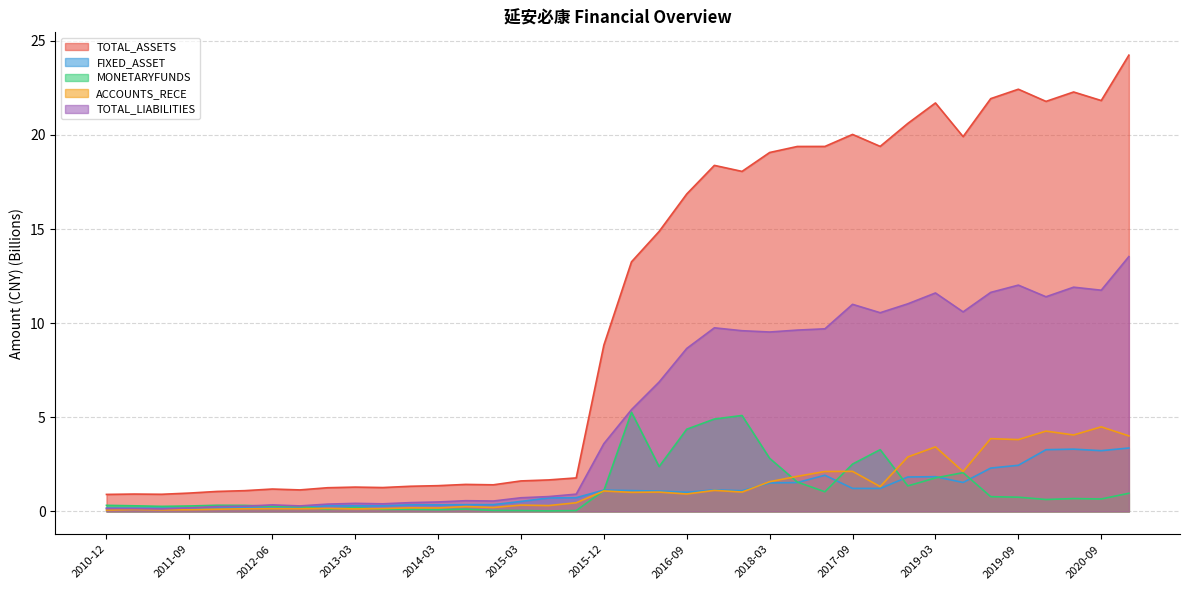

True or false: ACCOUNTS_RECE has more than 0 points higher than both neighbors.

True